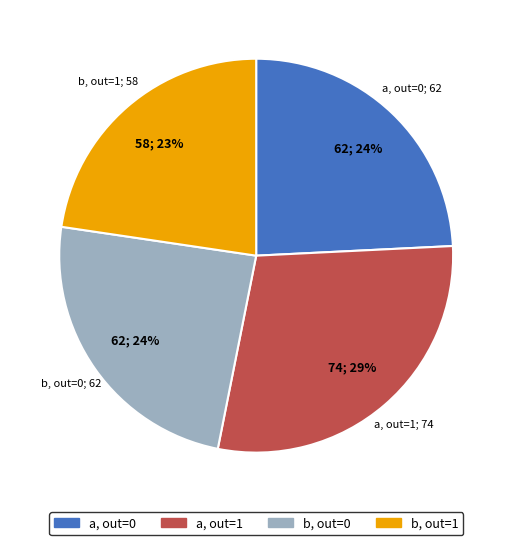

How many slices are in this pie chart?

4